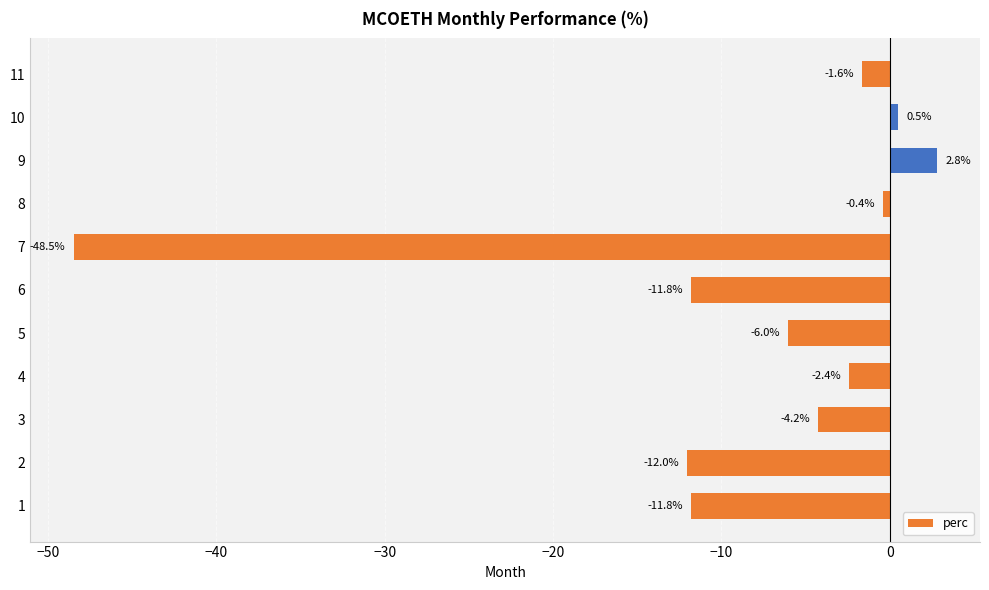

Reading bottom to top, list all the values displayed in this chart.

-11.8	-12.0	-4.2	-2.4	-6.0	-11.8	-48.5	-0.4	2.8	0.5	-1.6